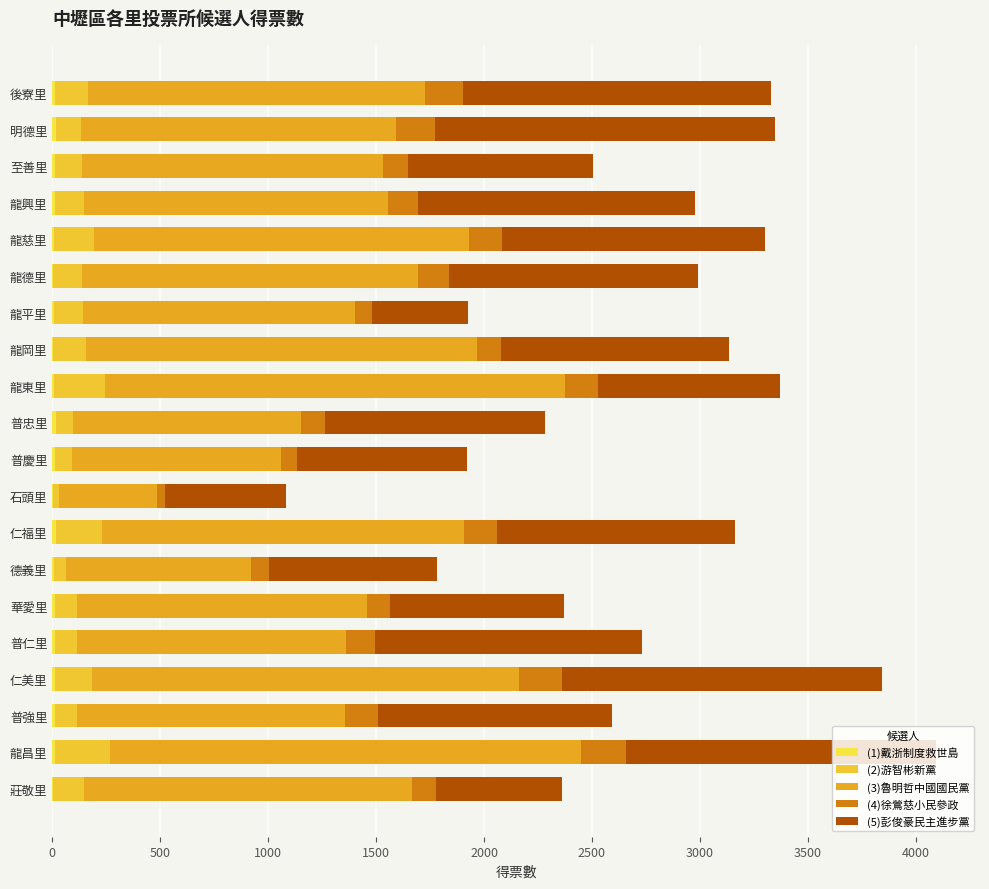

At how many categories does at least one series exceed 1845?

3